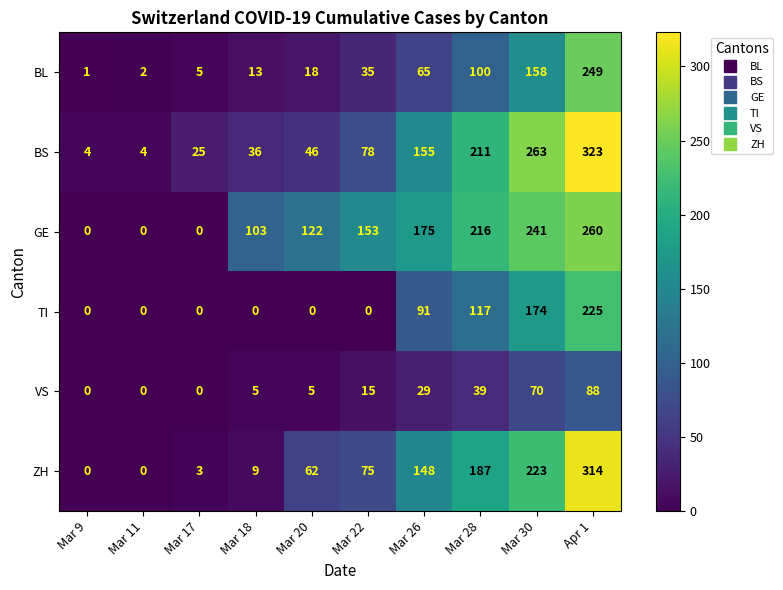

How many categories are shown in the chart?

10